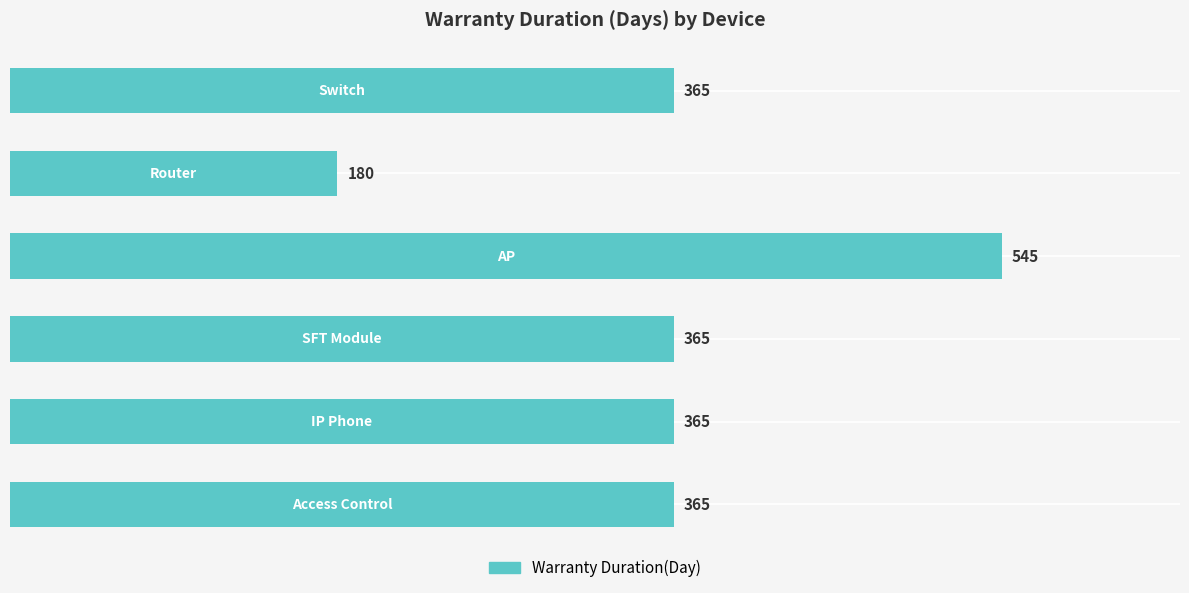

What is the smallest value displayed?

180